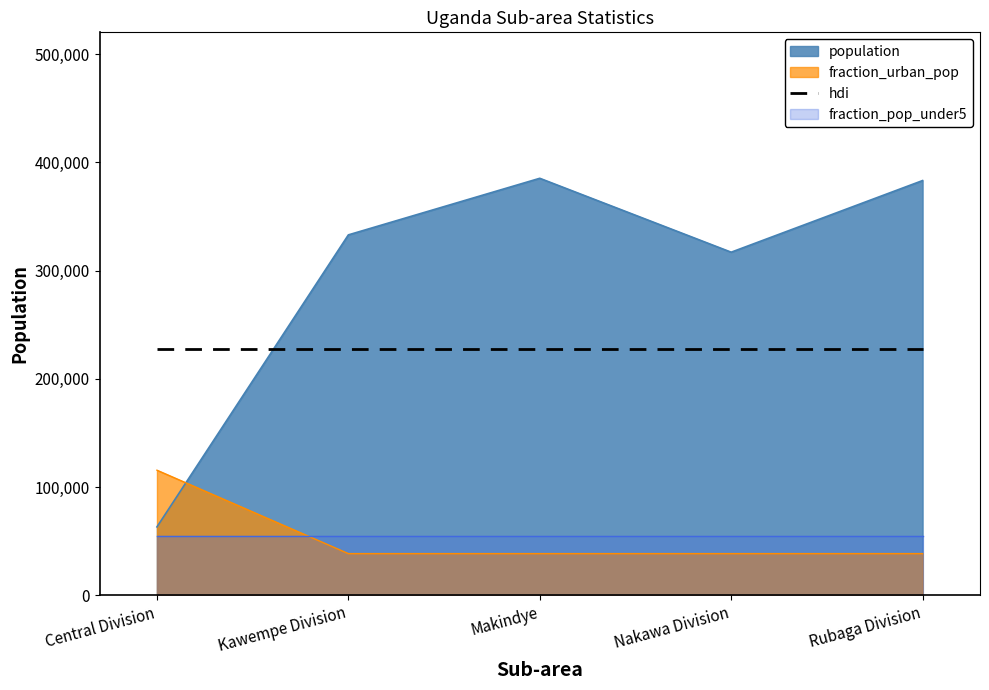

Where is the first local maximum for population?

Makindye